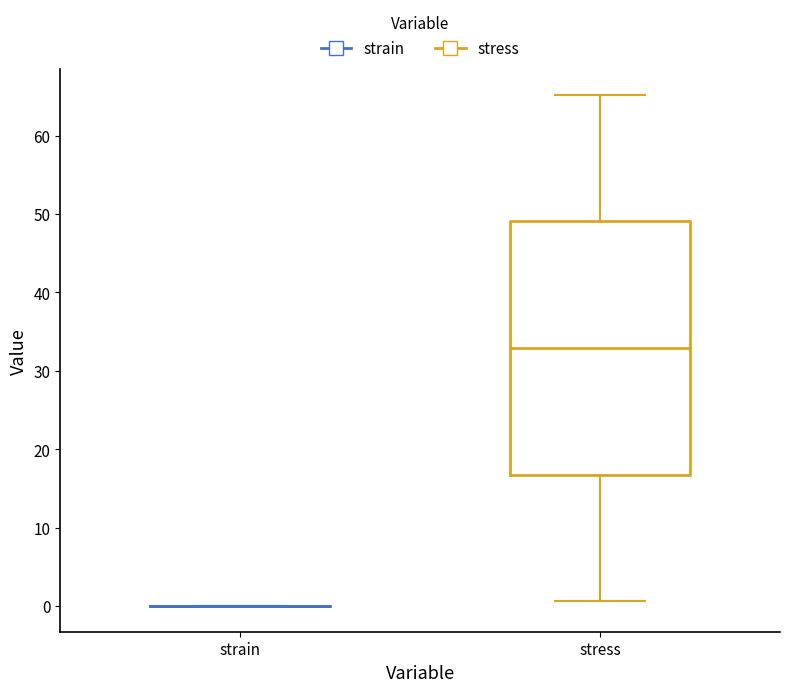

Reading left to right, read every box against the y-axis: the position of its median line, the range the box covers, and the ends of its whiskers. The values are not printed on the chart, so give them approximately, as read against the axis.

strain: box collapsed to a line at 0, whiskers 0 to 0
stress: median 33, box 17 to 49, whiskers 1 to 65